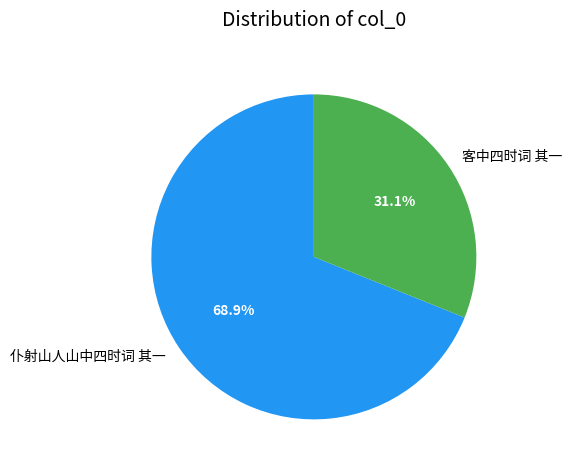

What is the ratio of the value at 客中四时词 其一 to the value at 仆射山人山中四时词 其一?

0.5